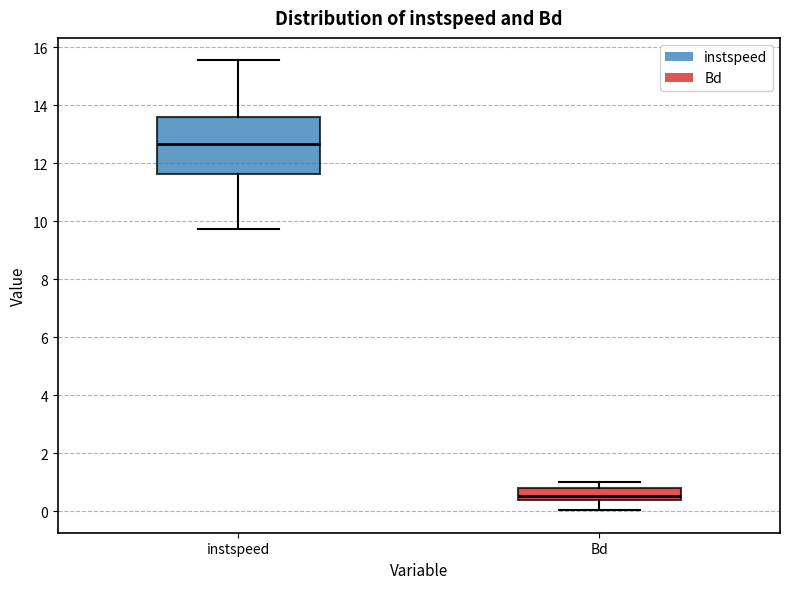

Where does the upper whisker of the box for Bd end on the y-axis? The values are not printed on the chart, so give them approximately, as read against the axis.

1.0